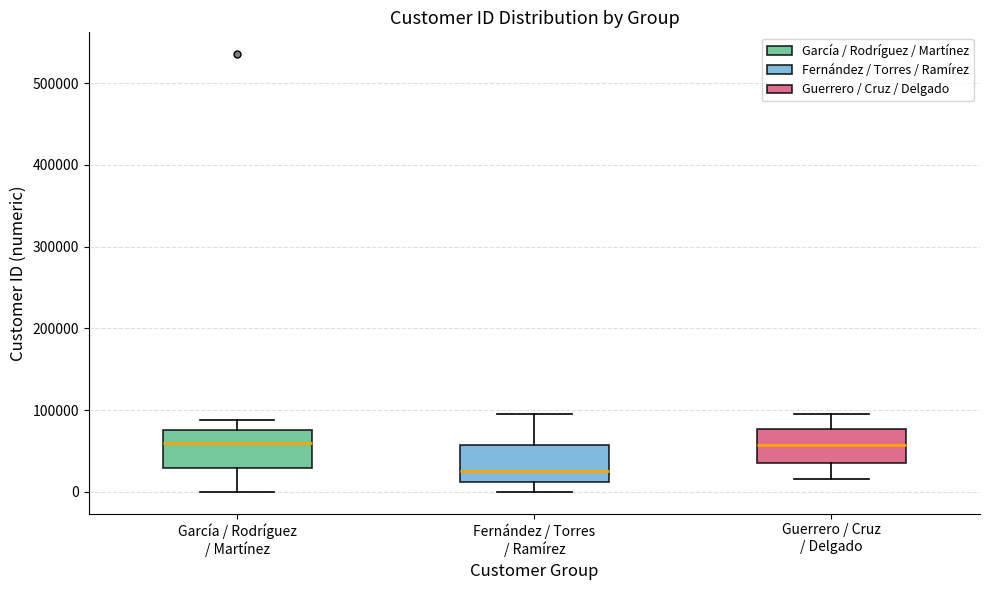

Reading left to right, read every box against the y-axis: the position of its median line, the range the box covers, and the ends of its whiskers. The values are not printed on the chart, so give them approximately, as read against the axis.

García / Rodríguez / Martínez: median 60000, box 30000 to 80000, whiskers 0 to 90000
Fernández / Torres / Ramírez: median 30000, box 10000 to 60000, whiskers 0 to 100000
Guerrero / Cruz / Delgado: median 60000, box 30000 to 80000, whiskers 20000 to 100000